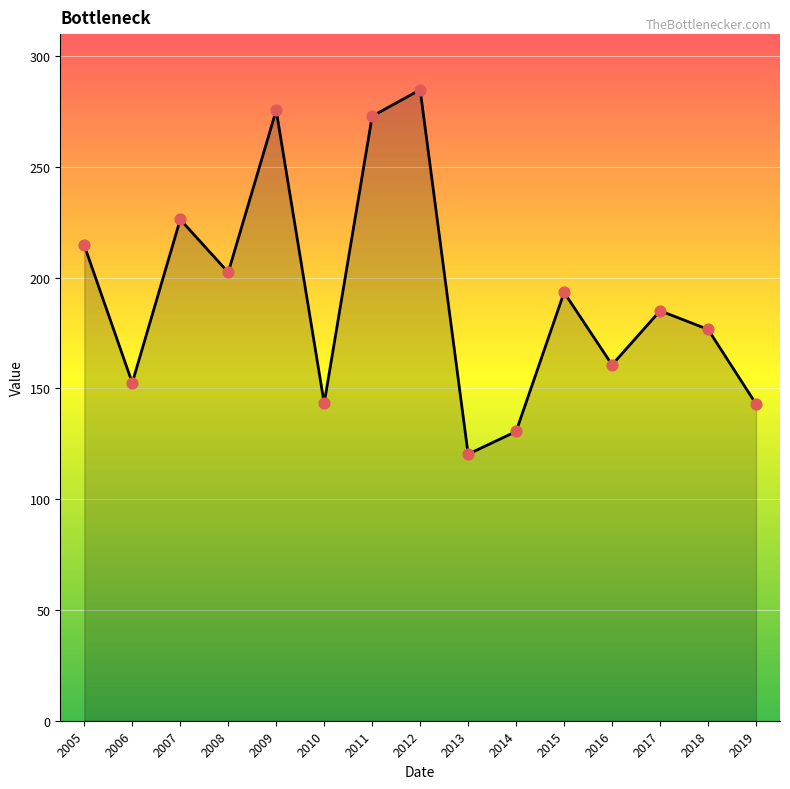

Between 2017 and 2009, which is larger?

2009